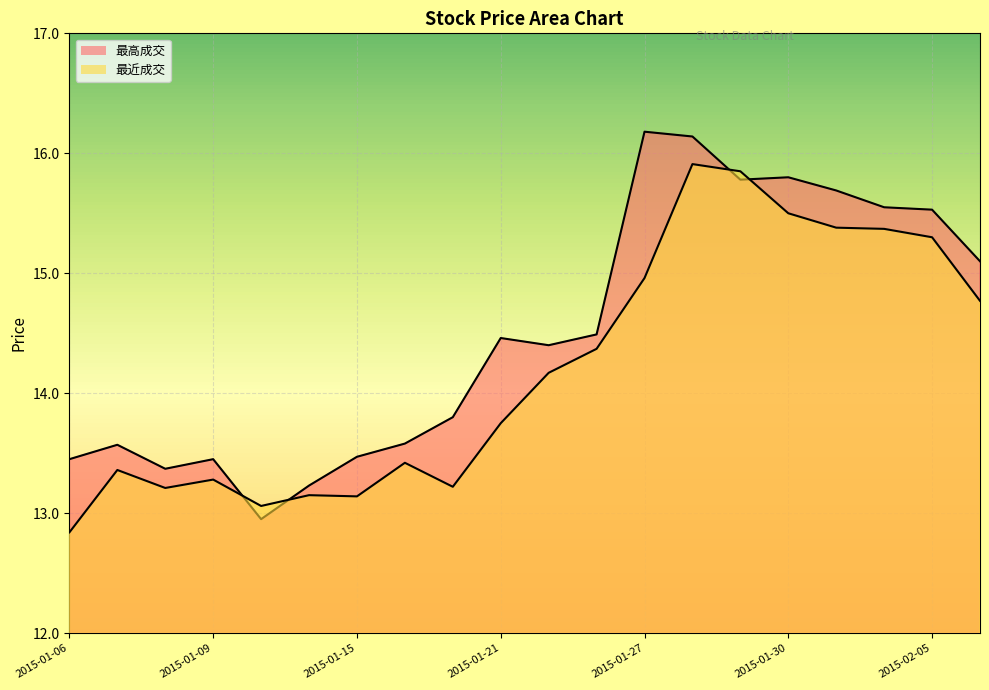

Reading right to left, transcribe all the data shown in this chart.

最近成交: 2015-02-10=14.8	2015-02-05=15.3	2015-02-04=15.4	2015-02-03=15.4	2015-01-30=15.5	2015-01-29=15.8	2015-01-28=15.9	2015-01-27=15.0	2015-01-23=14.4	2015-01-22=14.2	2015-01-21=13.8	2015-01-20=13.2	2015-01-16=13.4	2015-01-15=13.1	2015-01-13=13.2	2015-01-12=13.1	2015-01-09=13.3	2015-01-08=13.2	2015-01-07=13.4	2015-01-06=12.8
最高成交: 2015-02-10=15.1	2015-02-05=15.5	2015-02-04=15.6	2015-02-03=15.7	2015-01-30=15.8	2015-01-29=15.8	2015-01-28=16.1	2015-01-27=16.2	2015-01-23=14.5	2015-01-22=14.4	2015-01-21=14.5	2015-01-20=13.8	2015-01-16=13.6	2015-01-15=13.5	2015-01-13=13.2	2015-01-12=12.9	2015-01-09=13.4	2015-01-08=13.4	2015-01-07=13.6	2015-01-06=13.4